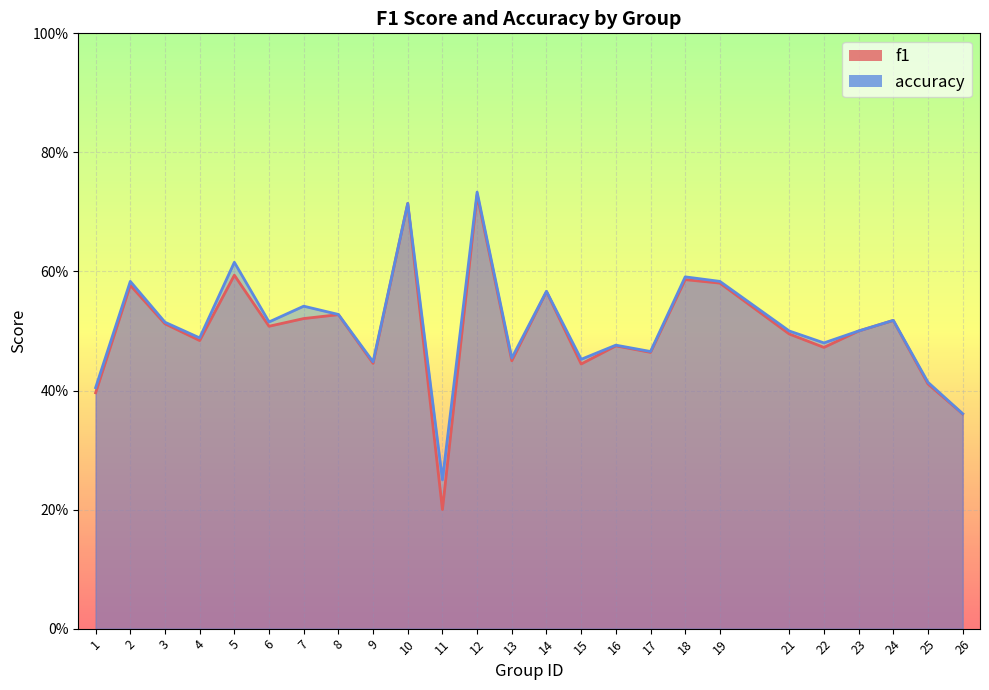

At how many categories does at least one series exceed 0?

25